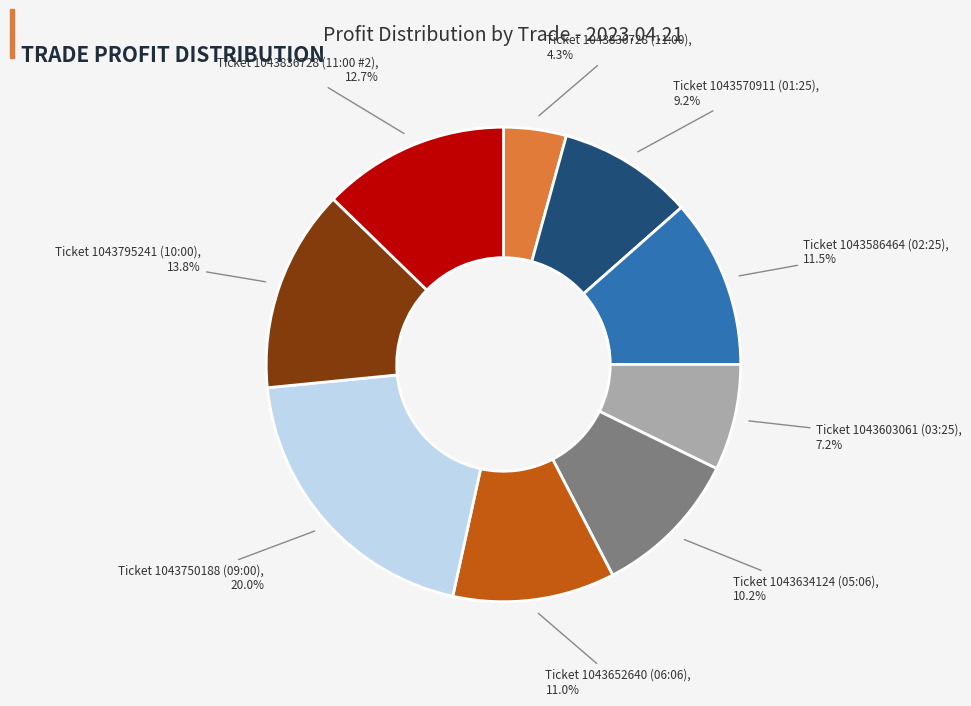

Is it true that Ticket 1043750188 (09:00) is 34% of the pie?

False